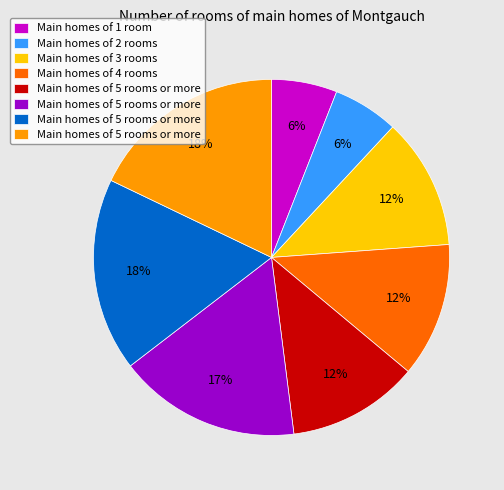

How many segments does this pie chart have?

8